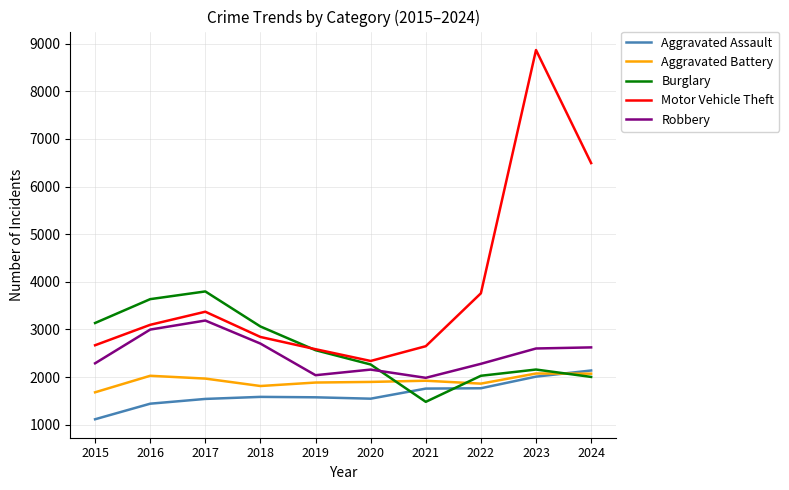

Where is Motor Vehicle Theft nearest to the value 5601?

2024